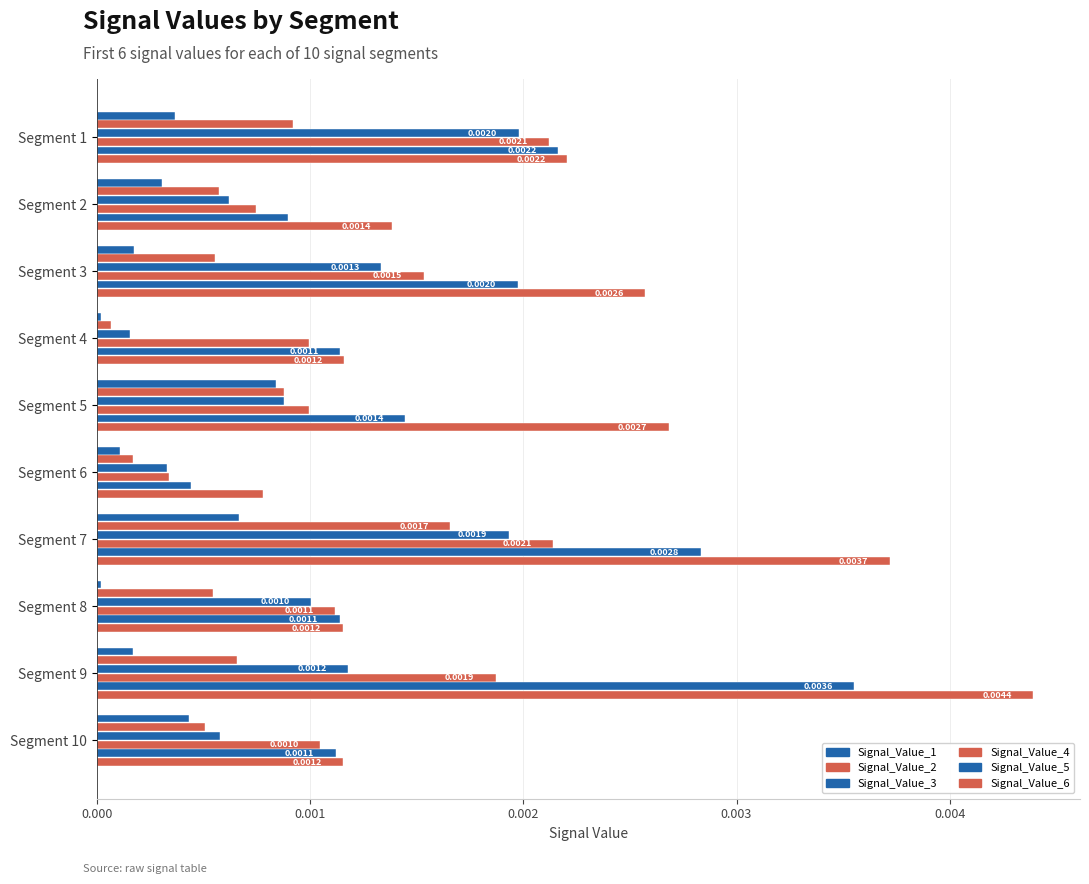

At how many categories does at least one series exceed 0?

10